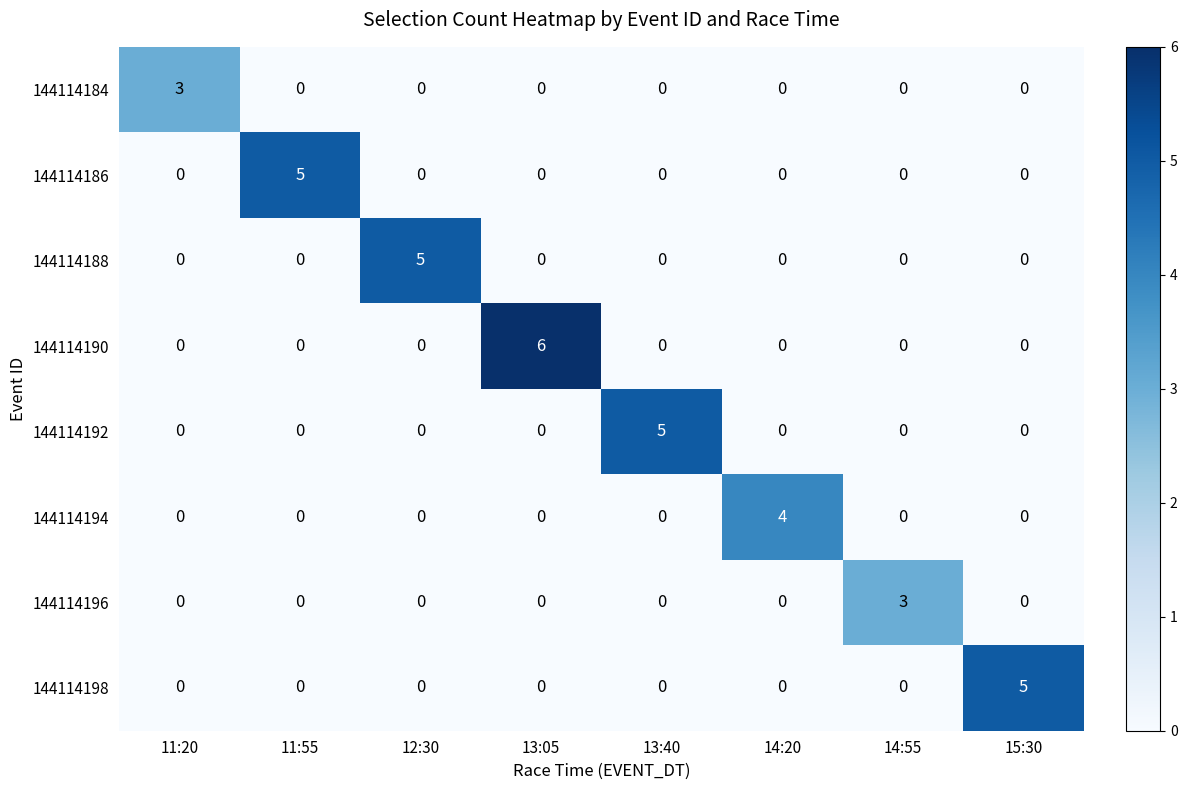

How many 144114186 values are between 0 and 1?

7